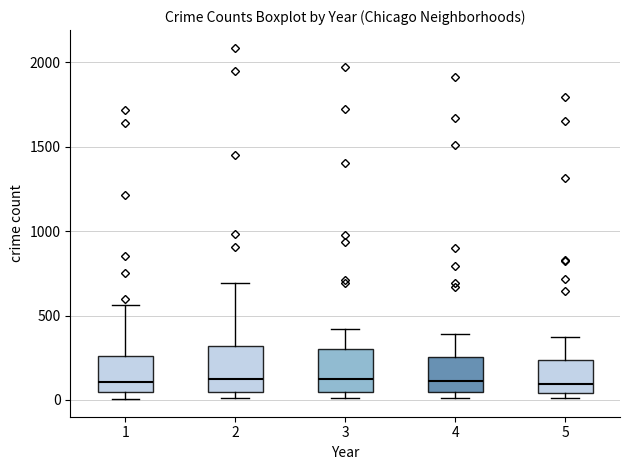

Where is the upper edge of the box at x = 5 on the y-axis? The values are not printed on the chart, so give them approximately, as read against the axis.

250